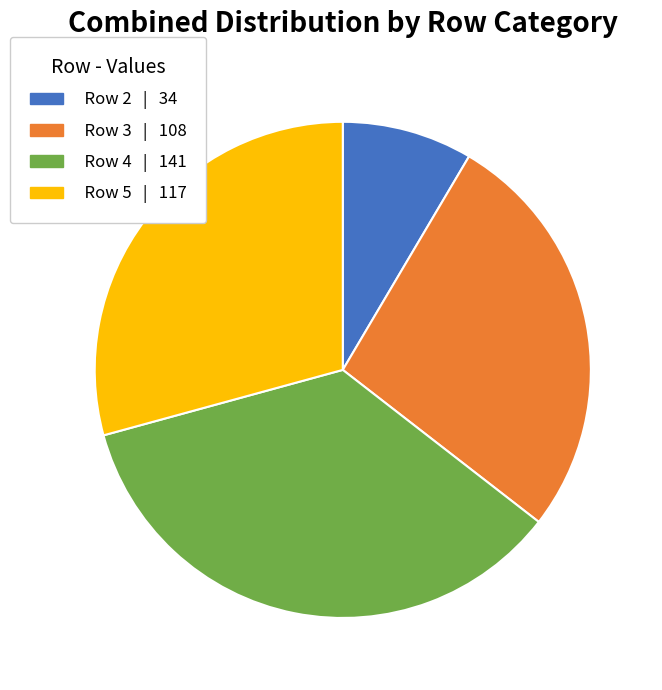

What is the ratio of the value at Row 3 | 108 to the value at Row 4 | 141?

0.8